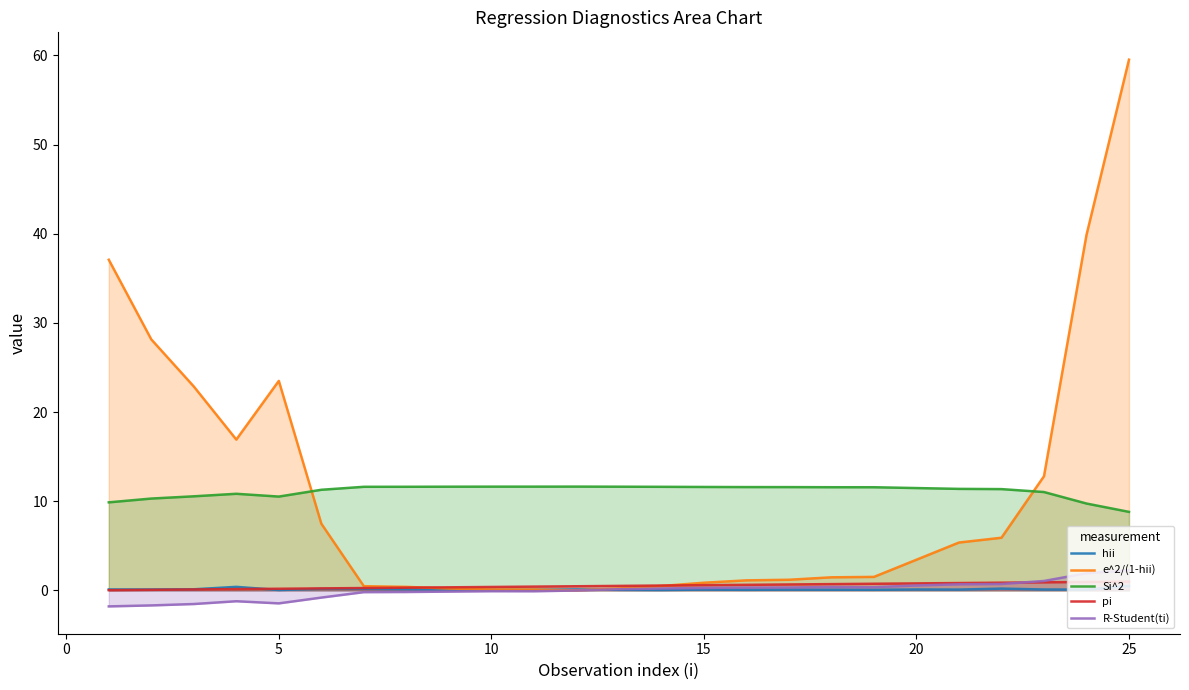

Does the chart have visible grid lines?

No